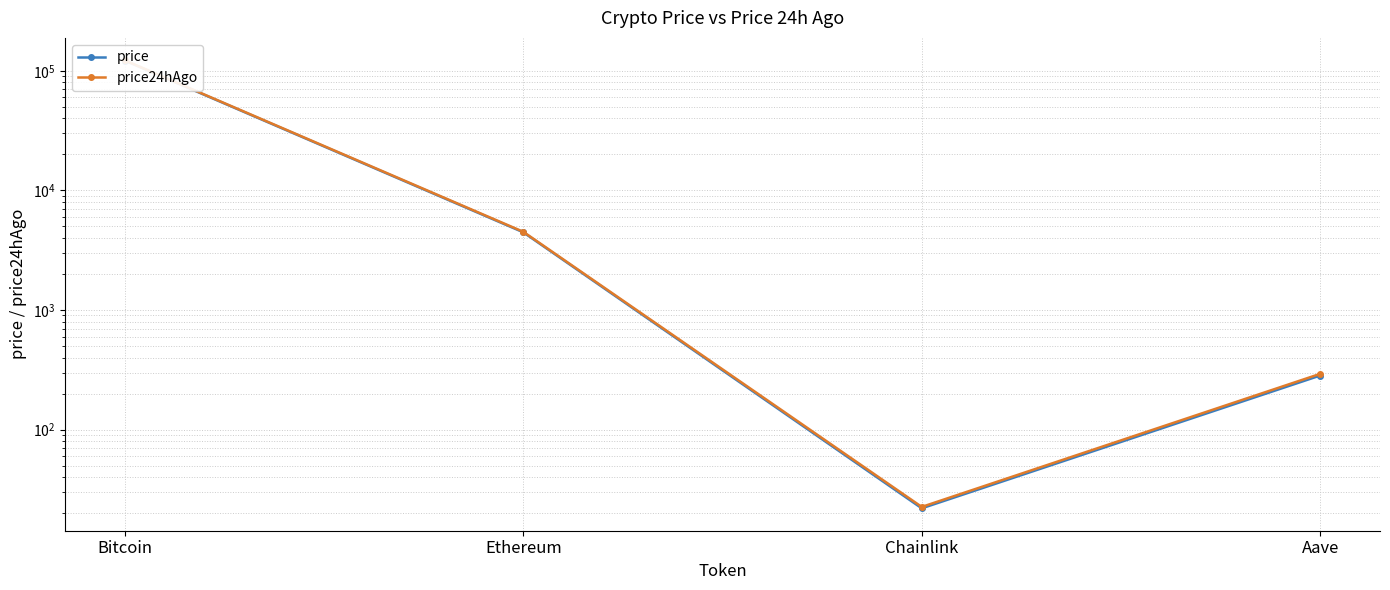

Which series has the largest total across all categories?

price24hAgo